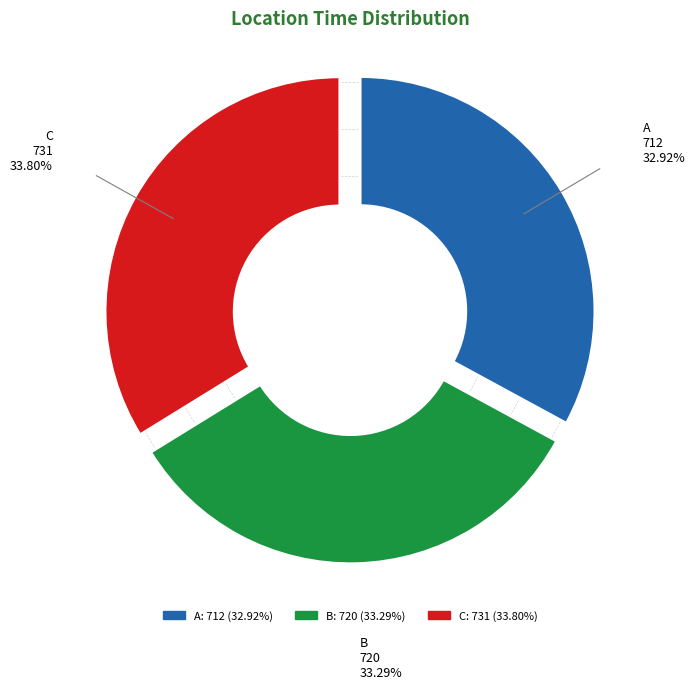

True or false: A accounts for 33% of the total.

True